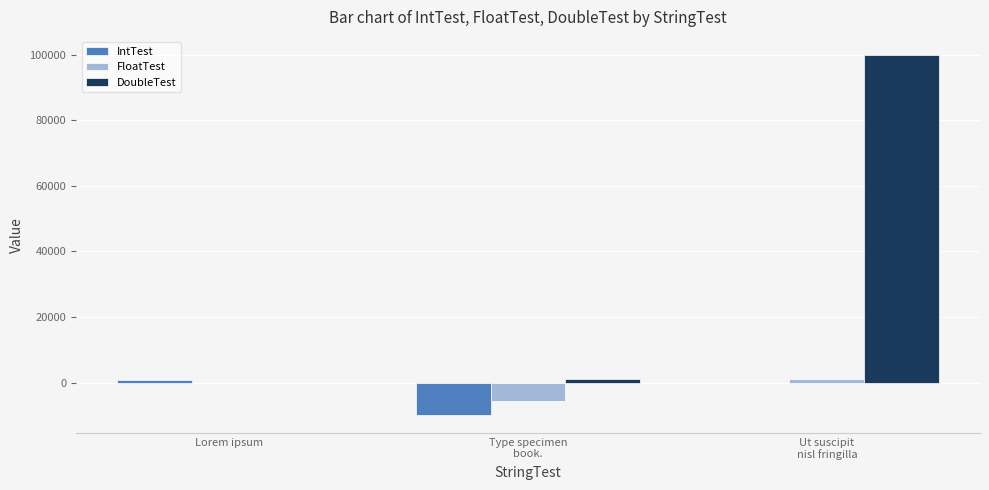

At which label is FloatTest closest to -2284?

Lorem ipsum